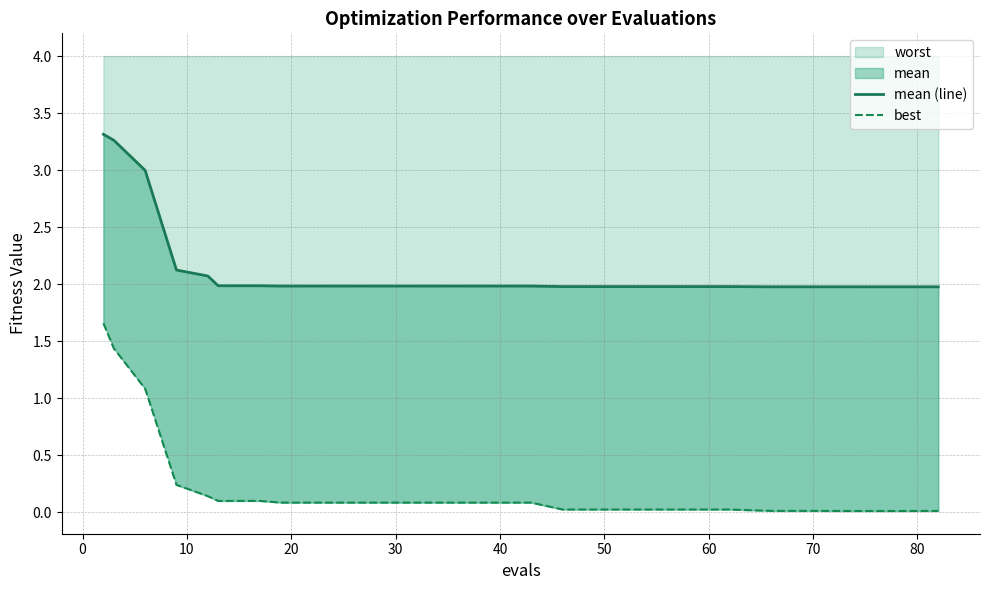

What is the sum of all mean (line) values?

51.4